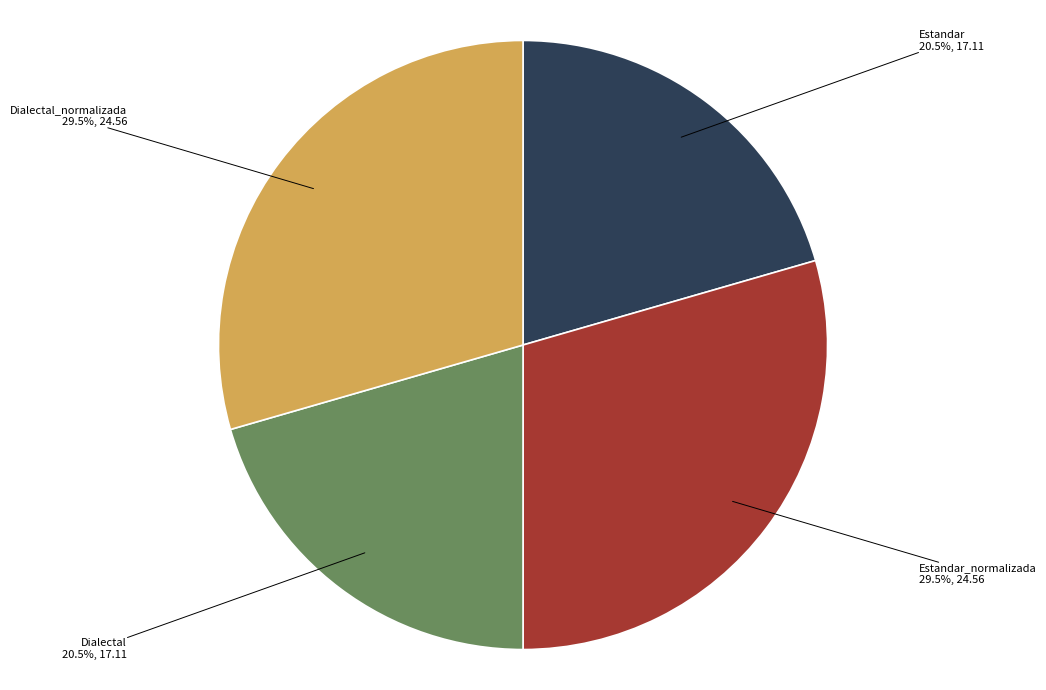

To the nearest percent, what is the combined percentage of Dialectal and Estandar_normalizada?

50%